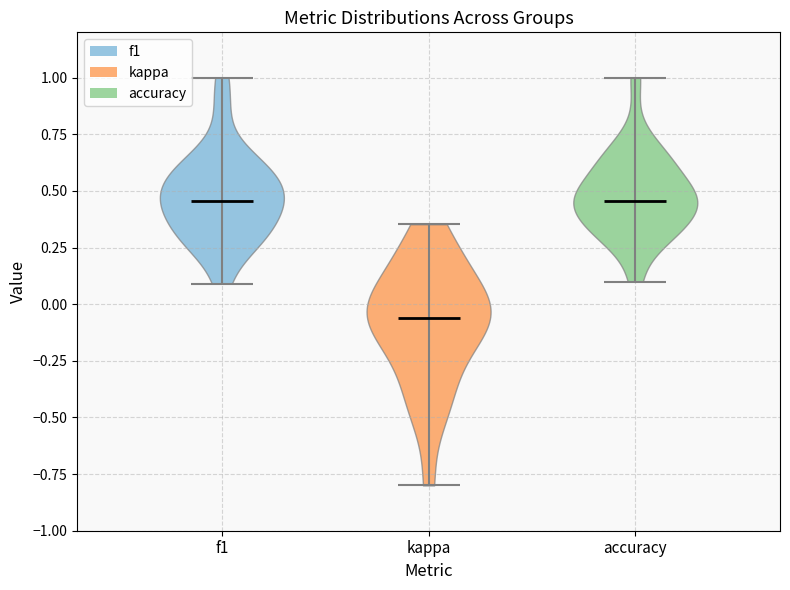

Reading left to right, read every violin against the y-axis: where its median line is, and the lowest and highest points it reaches. The values are not printed on the chart, so give them approximately, as read against the axis.

f1: median line 0.45, lowest point 0.10, highest point 1.00
kappa: median line -0.05, lowest point -0.80, highest point 0.35
accuracy: median line 0.45, lowest point 0.10, highest point 1.00